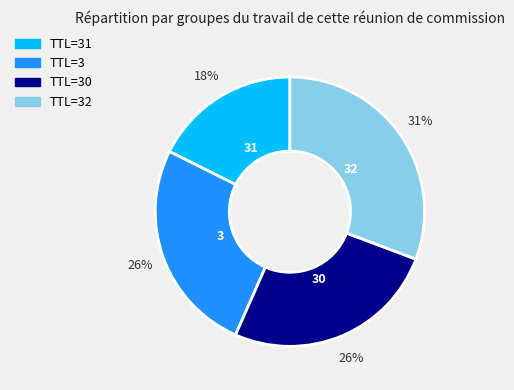

Do TTL=30 and TTL=32 together represent more than half of the pie?

Yes